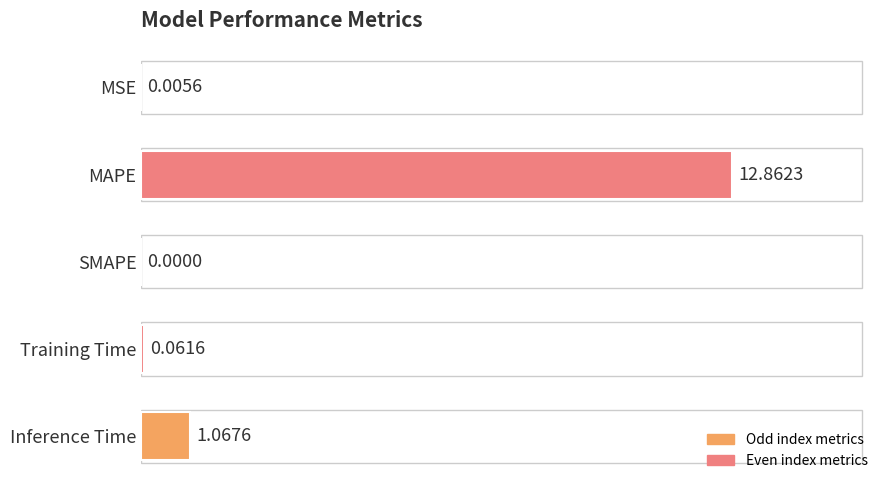

What is the sum of all values?

14.0